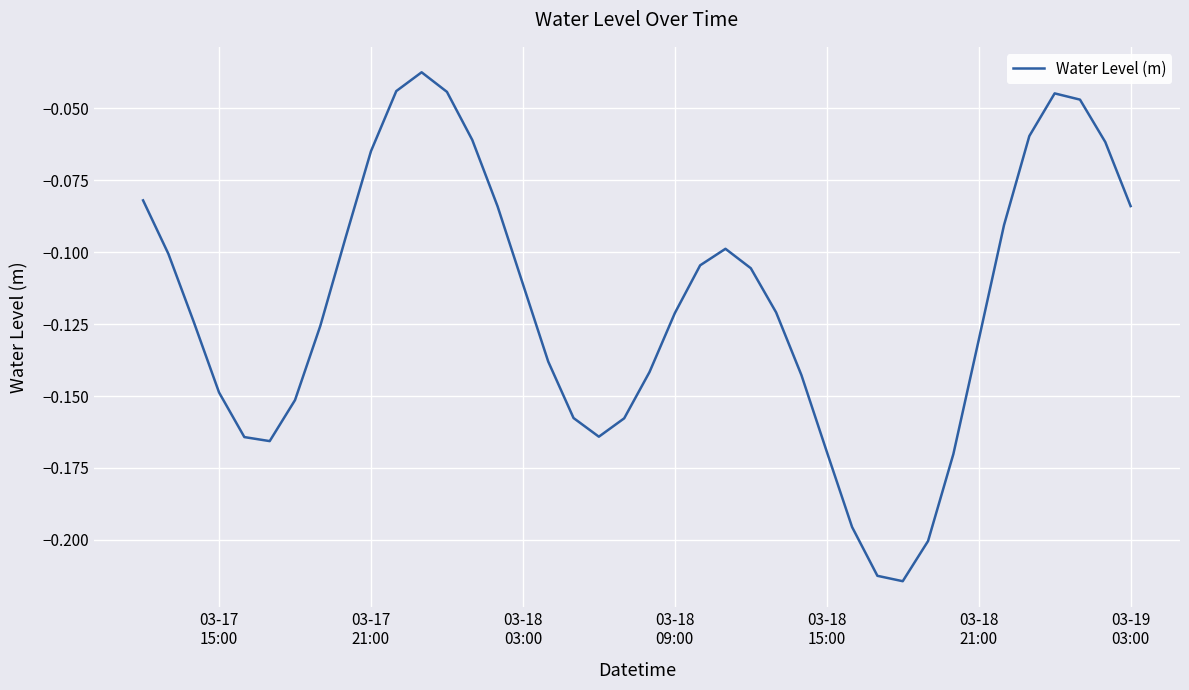

Does the chart display data point markers on the line(s)?

No